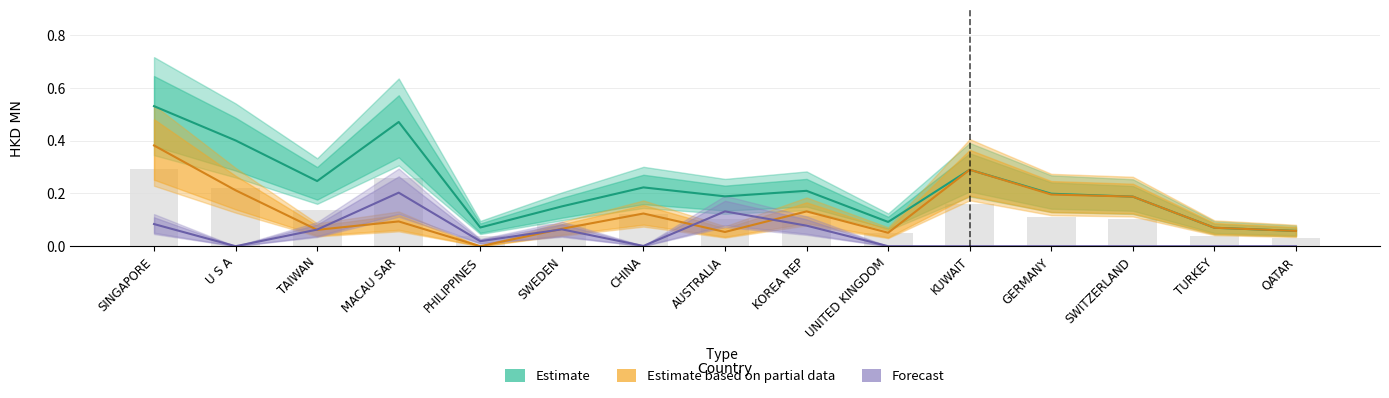

Are the bars horizontal?

No